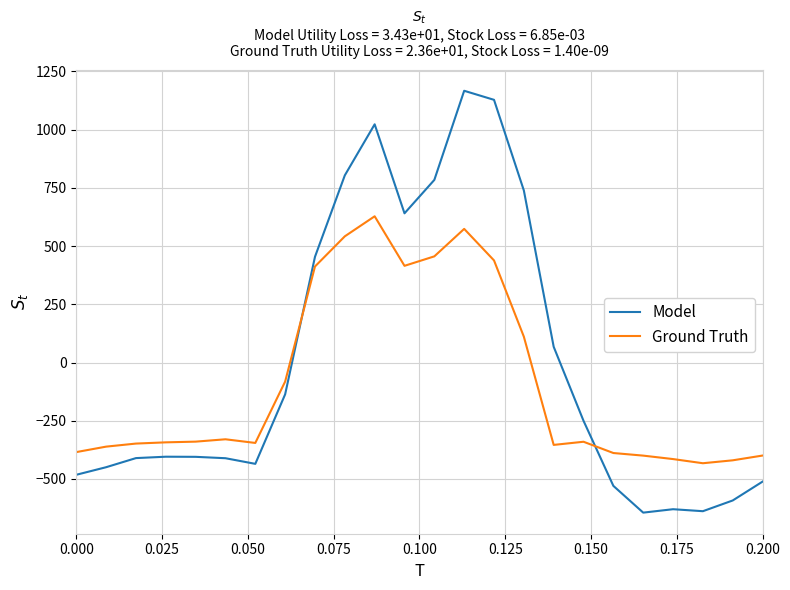

Which series ends up on top after the final intersection of Model and Ground Truth?

Ground Truth